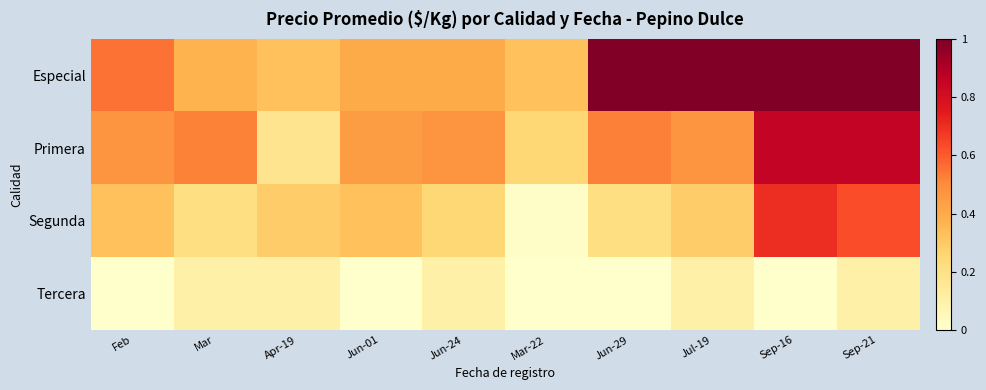

Which series changed the most between Mar and Jun-01?

Segunda